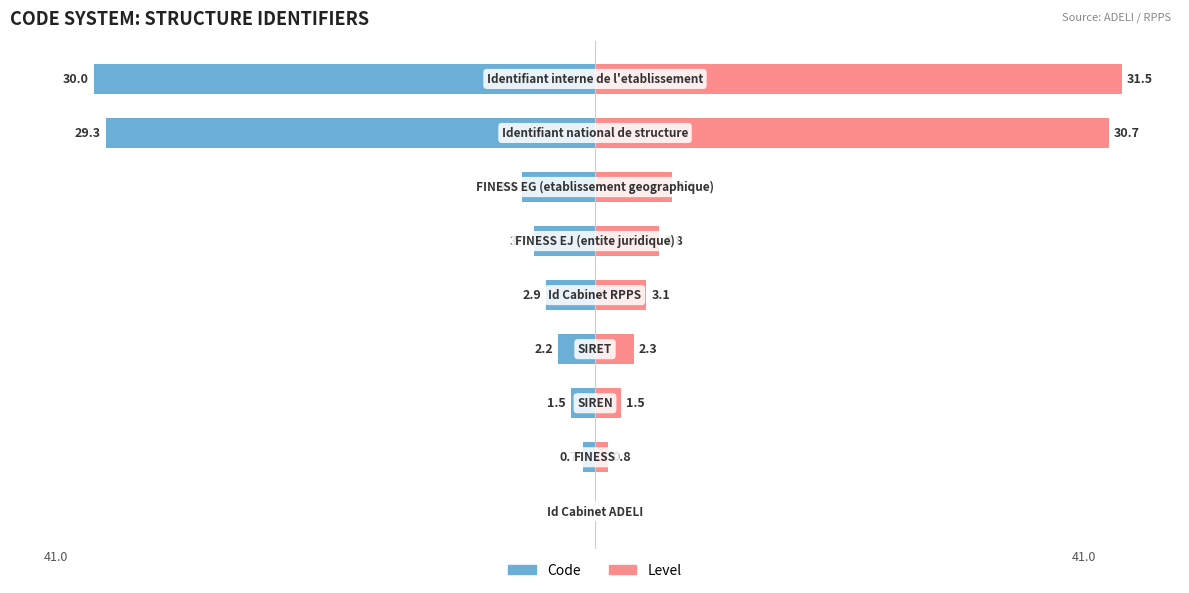

Read the Code value at 2.

-1.5